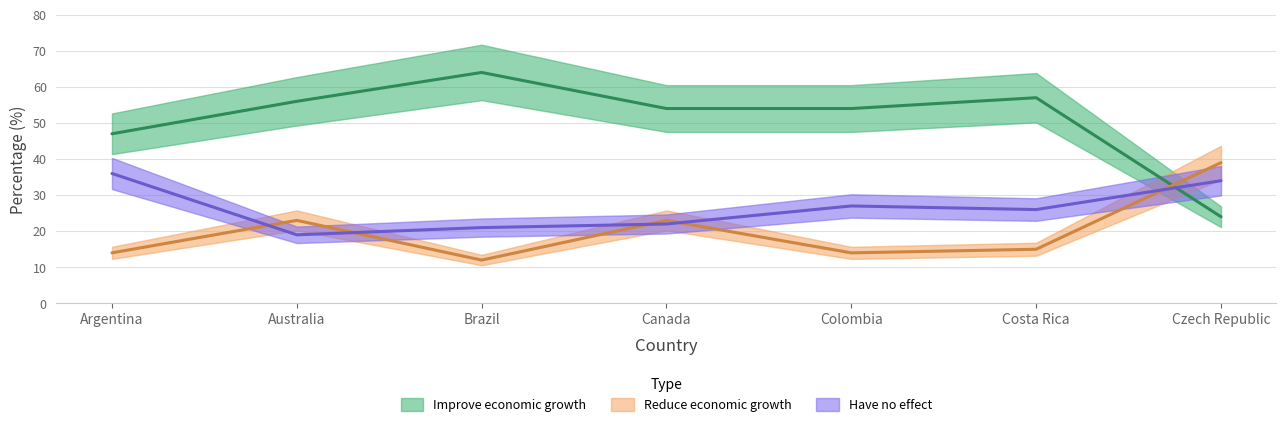

What is the difference between the maximum and minimum values in the Improve economic growth series?

40